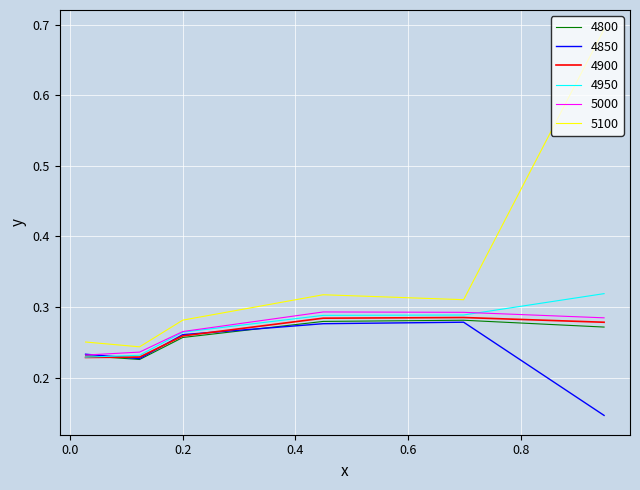

True or false: 5100 and 4850 cross at least once.

False